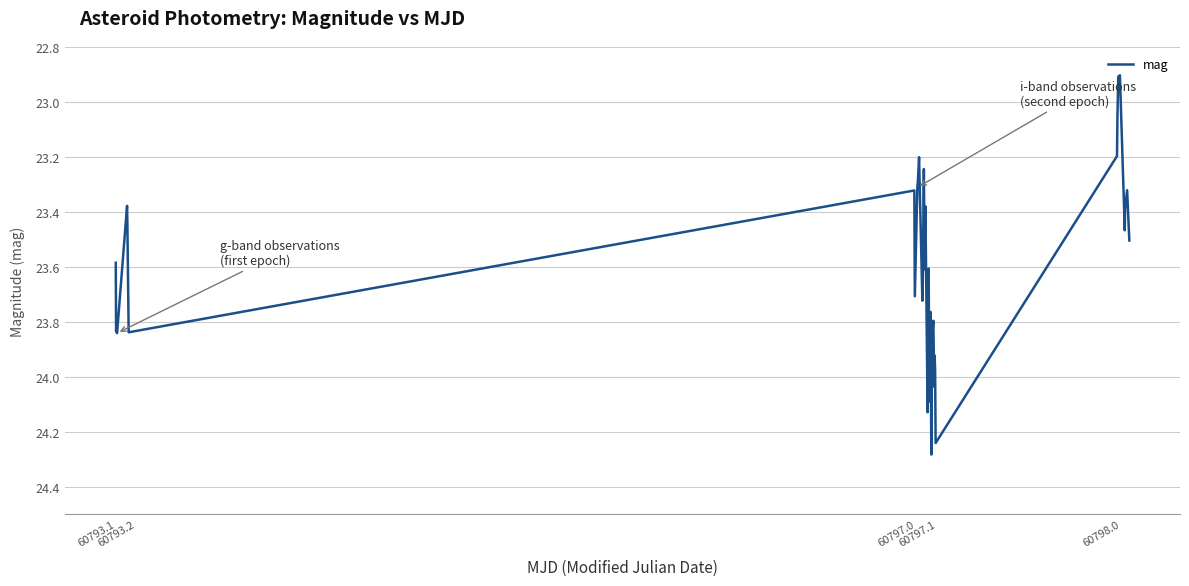

What is the smallest value displayed?

22.9